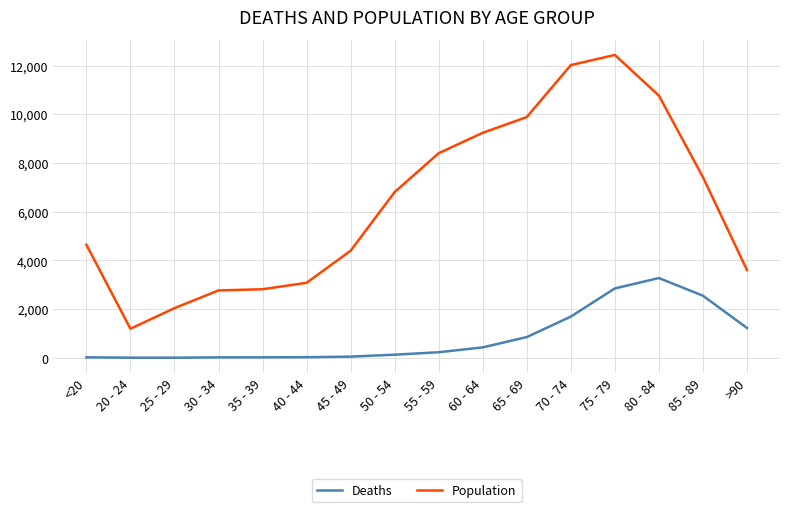

Which category has the highest value across all series?

75 - 79